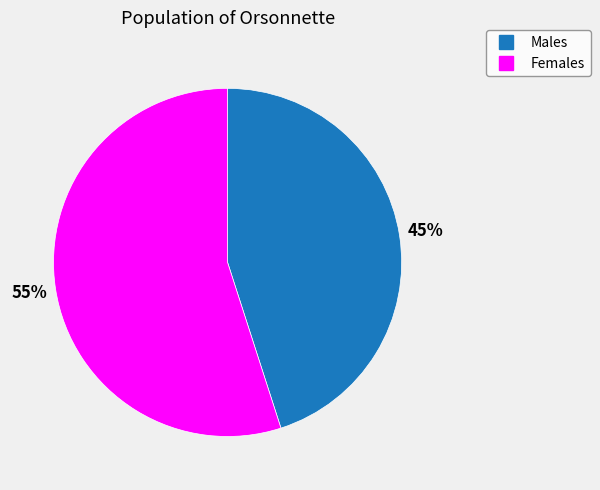

To the nearest percent, what is the difference between the largest and smallest slice percentages?

10%